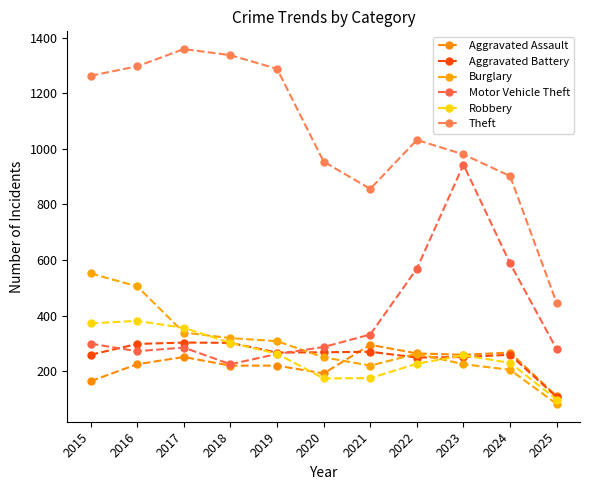

How many lines are shown in the chart?

6